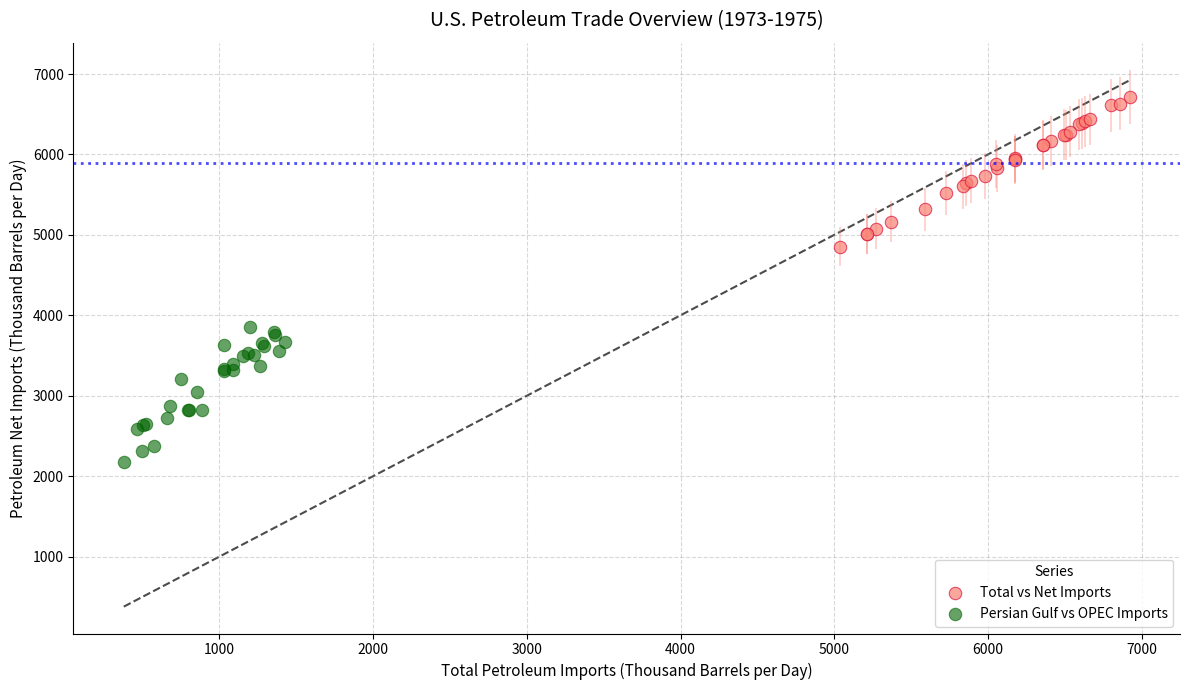

Which series contains the lowest Y value?

Persian Gulf vs OPEC Imports